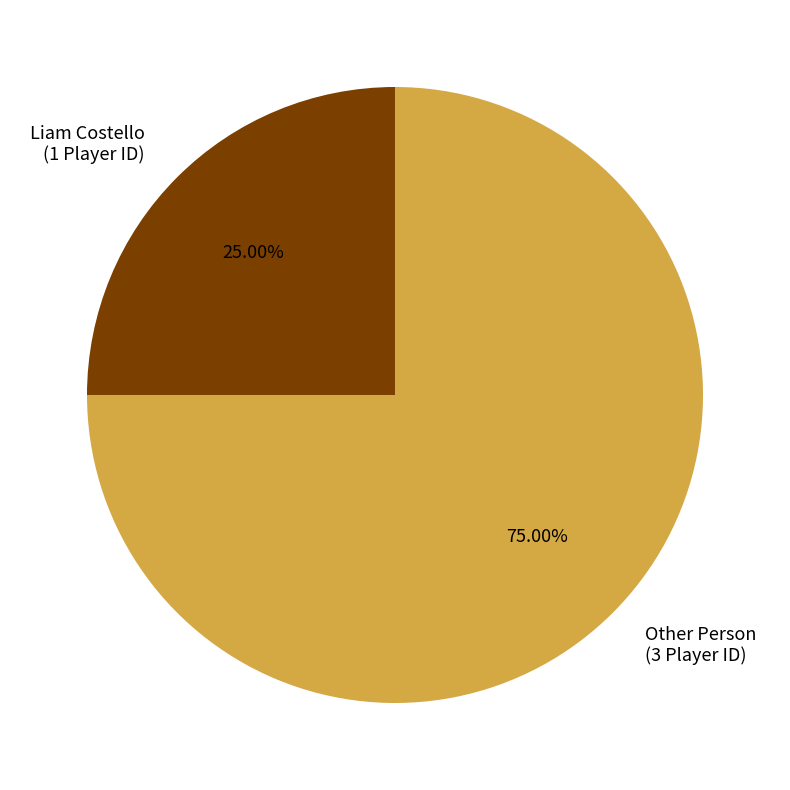

To the nearest percent, what is the average slice percentage?

50%